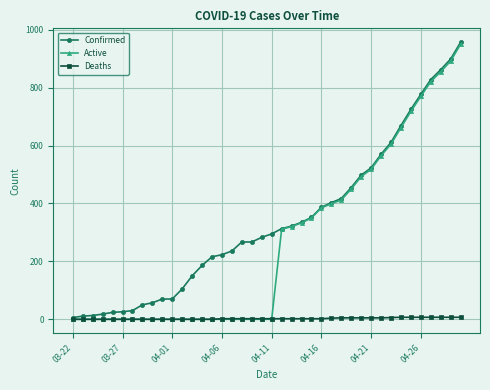

At how many categories does at least one series exceed 803?

4